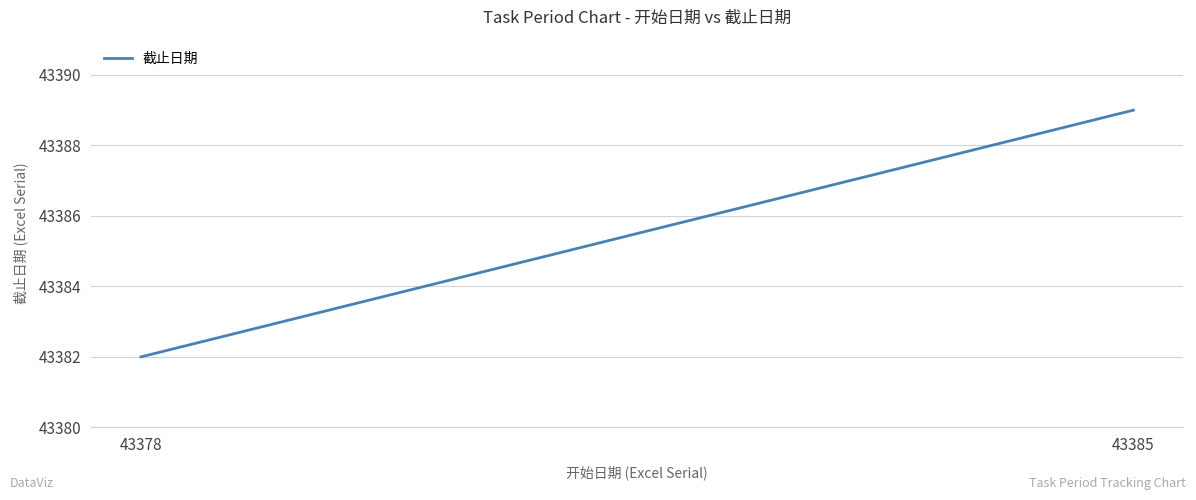

What is the change in value from 43378 to 43385?

+7